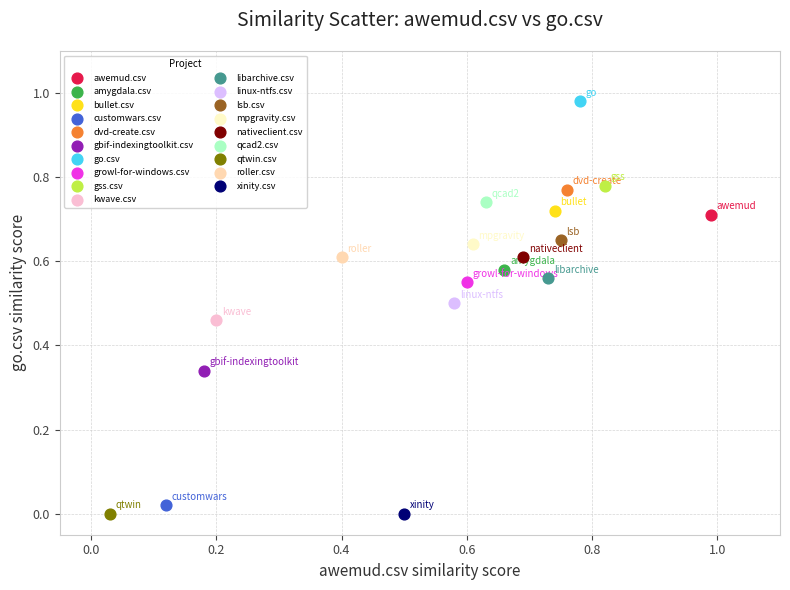

What are all the series names shown in the legend?

awemud.csv, amygdala.csv, bullet.csv, customwars.csv, dvd-create.csv, gbif-indexingtoolkit.csv, go.csv, growl-for-windows.csv, gss.csv, kwave.csv, libarchive.csv, linux-ntfs.csv, lsb.csv, mpgravity.csv, nativeclient.csv, qcad2.csv, qtwin.csv, roller.csv, xinity.csv